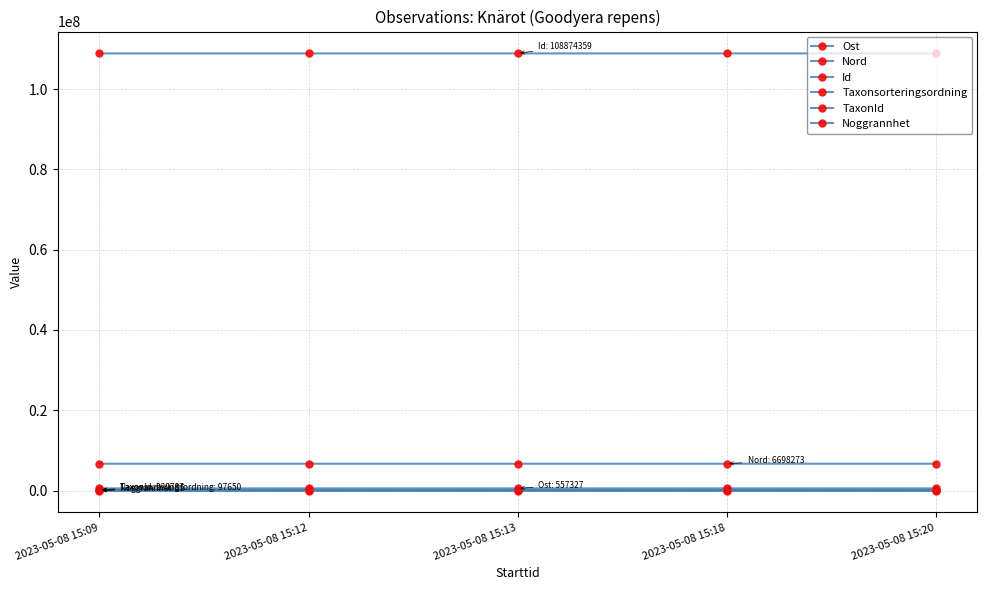

Reading left to right, what are all the values shown in this chart?

Ost: 2023-05-08 15:09=557270	2023-05-08 15:12=557272	2023-05-08 15:13=557327	2023-05-08 15:18=557250	2023-05-08 15:20=557305
Nord: 2023-05-08 15:09=6698248	2023-05-08 15:12=6698174	2023-05-08 15:13=6698223	2023-05-08 15:18=6698273	2023-05-08 15:20=6698235
Id: 2023-05-08 15:09=108874148	2023-05-08 15:12=108873955	2023-05-08 15:13=108874359	2023-05-08 15:18=108874067	2023-05-08 15:20=108874320
Taxonsorteringsordning: 2023-05-08 15:09=97650	2023-05-08 15:12=97650	2023-05-08 15:13=97650	2023-05-08 15:18=97650	2023-05-08 15:20=97650
TaxonId: 2023-05-08 15:09=220787	2023-05-08 15:12=220787	2023-05-08 15:13=220787	2023-05-08 15:18=220787	2023-05-08 15:20=220787
Noggrannhet: 2023-05-08 15:09=25	2023-05-08 15:12=25	2023-05-08 15:13=25	2023-05-08 15:18=25	2023-05-08 15:20=25